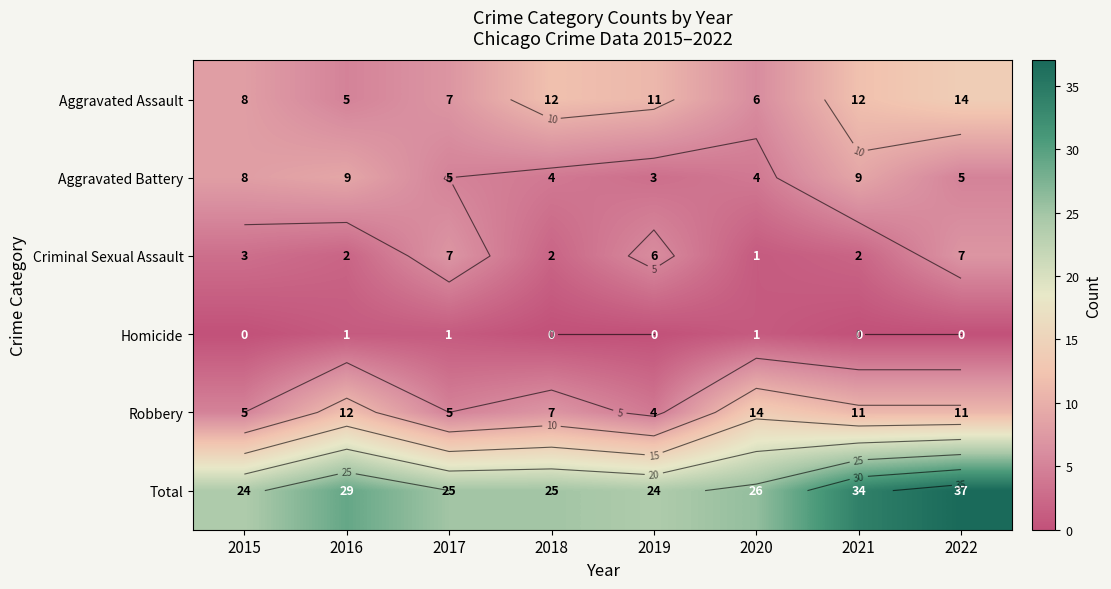

Which category has the highest value across all series?

2022